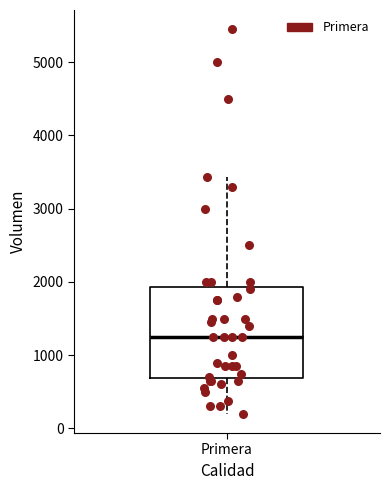

Transcribe this box plot: give where the median line is, the range the box spans, and where the two whiskers end, as read against the y-axis. The values are not printed on the chart, so give them approximately, as read against the axis.

median 1300, box 700 to 1900, whiskers 200 to 3400